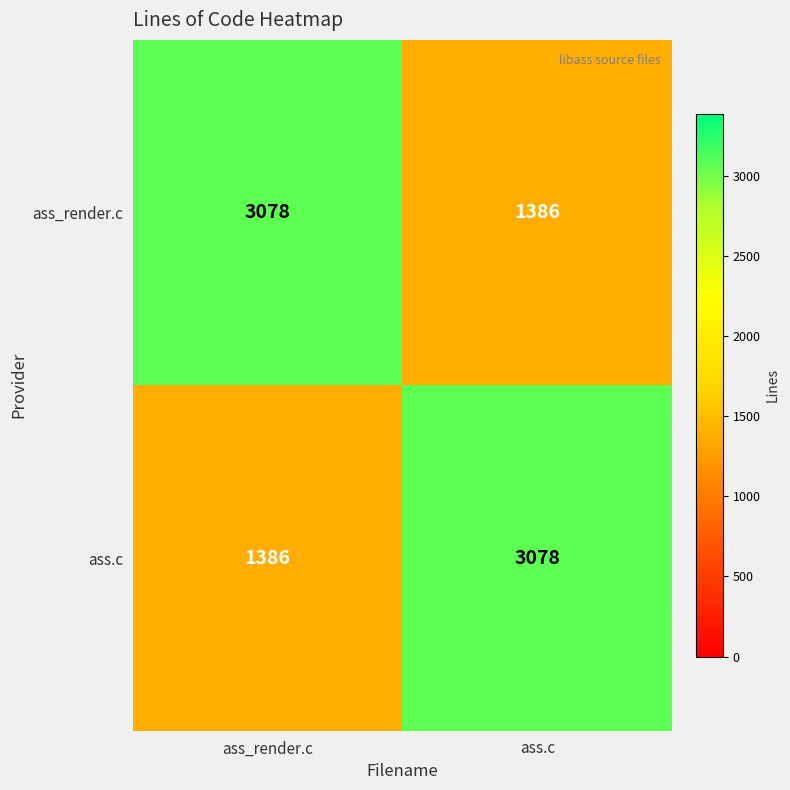

What is the difference between the maximum and minimum values in the ass_render.c series?

1692